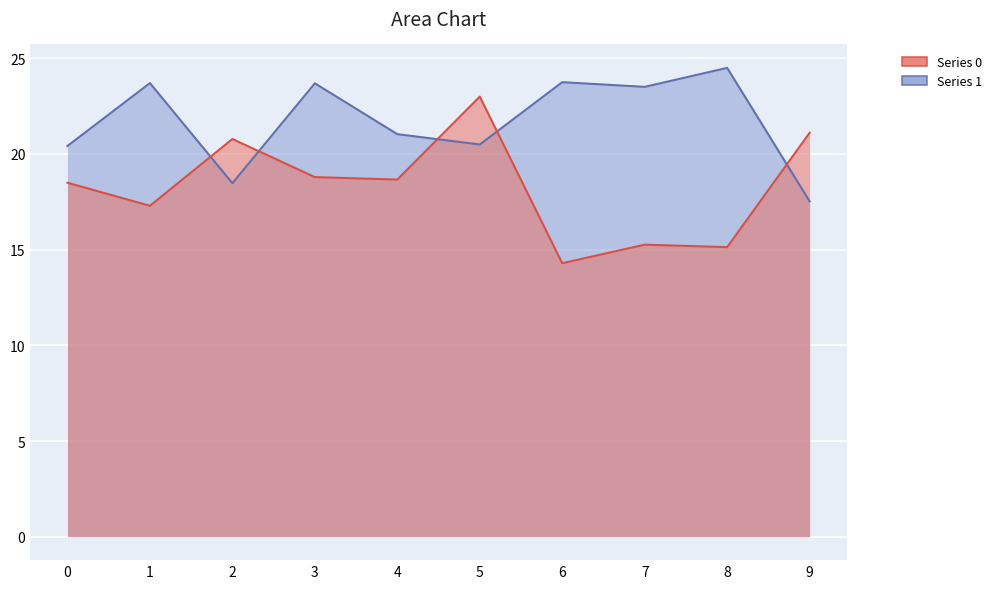

Rank the series at 5 from lowest to highest value.

Series 1, Series 0